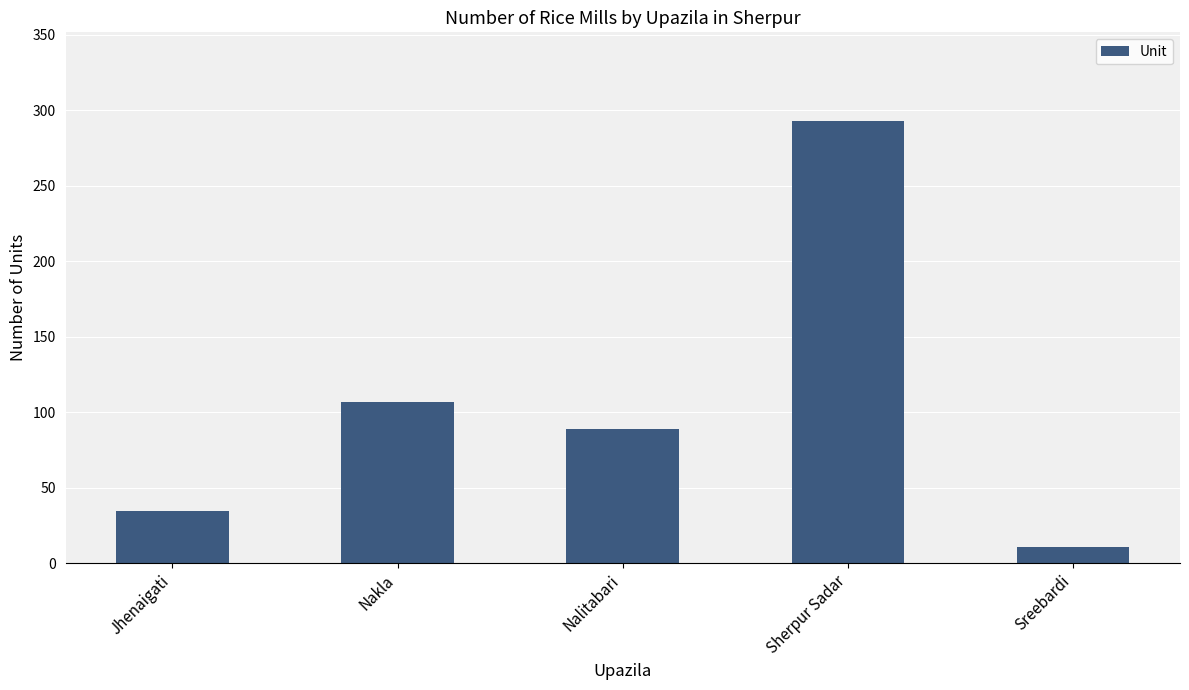

List the labels in order of value, smallest first.

Sreebardi, Jhenaigati, Nalitabari, Nakla, Sherpur Sadar